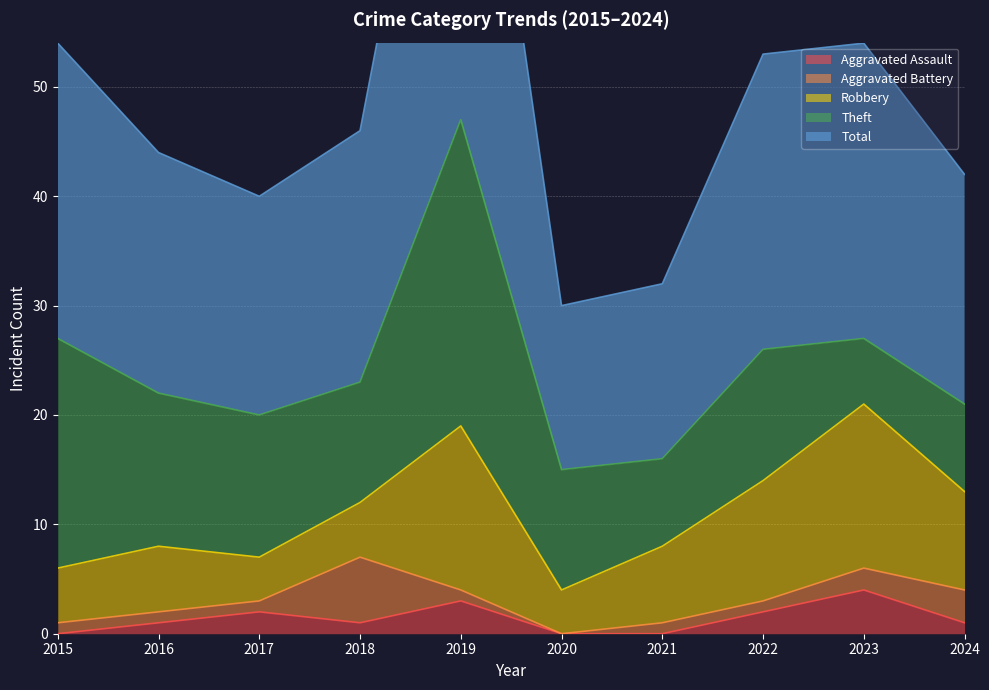

The Aggravated Assault series shows 5 at 2019. True or false?

False